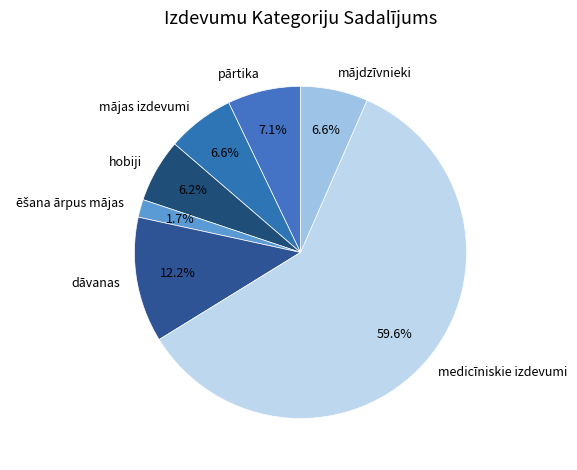

To the nearest percent, what is the difference between the largest and smallest slice percentages?

58%